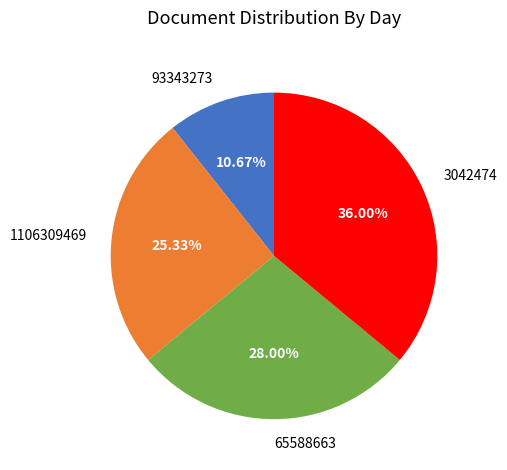

True or false: 1106309469 accounts for 38% of the total.

False